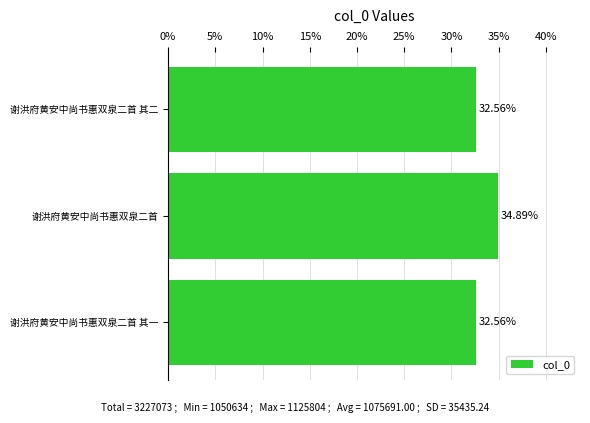

What is the sum of all values?

100.0